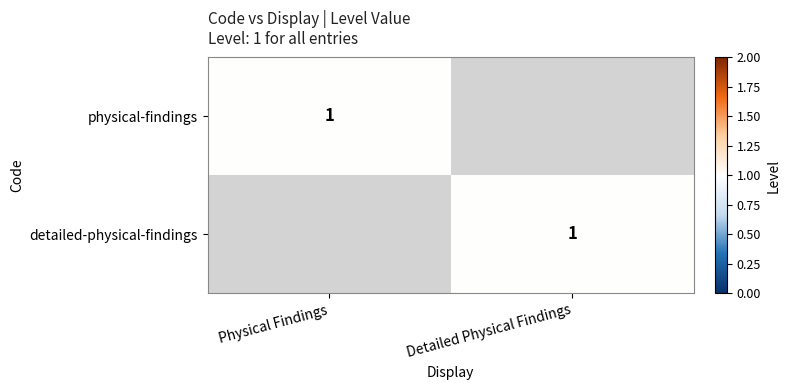

True or false: detailed-physical-findings has a value of 1 at Detailed Physical Findings.

True